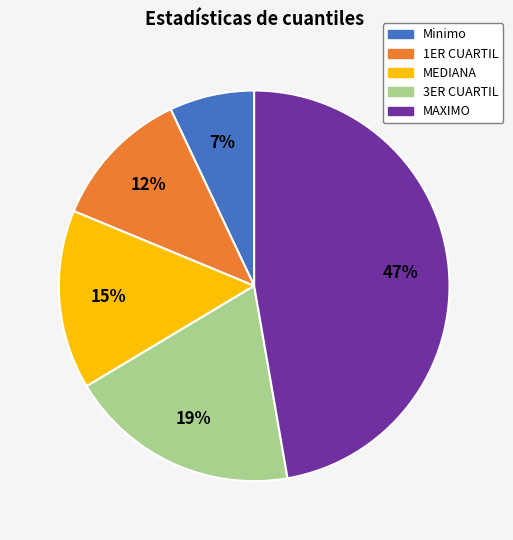

Is there a majority slice in this chart?

No